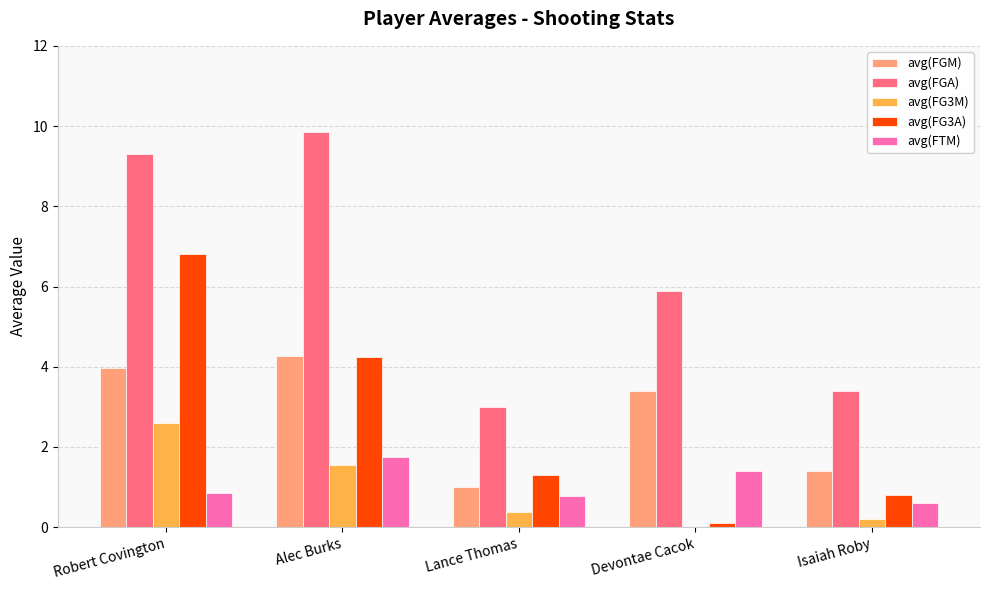

Which series changed the most between Robert Covington and Lance Thomas?

avg(FGA)